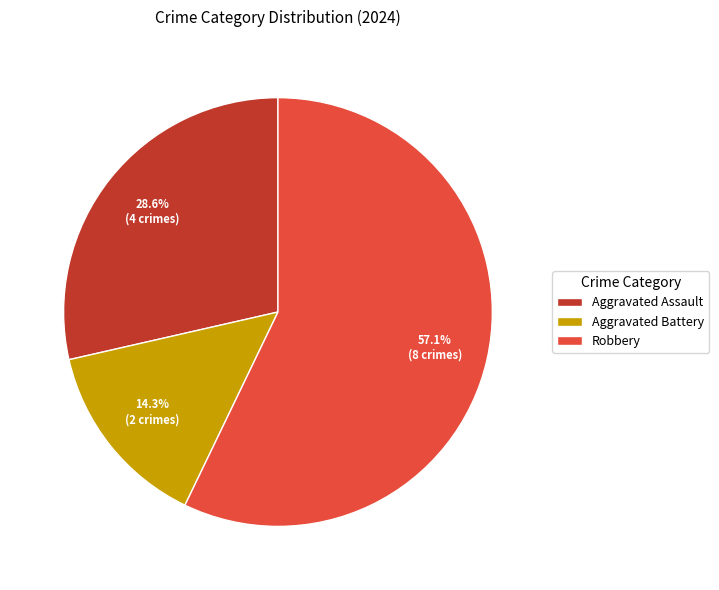

Which category has the biggest portion of the pie?

Robbery